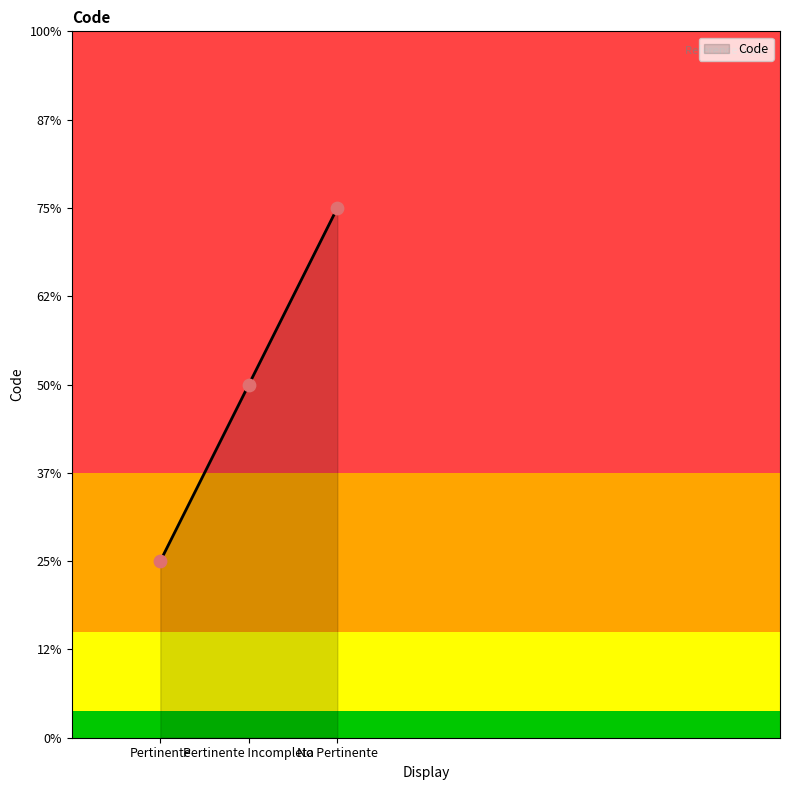

Between Pertinente and Pertinente Incompleta, which is larger?

Pertinente Incompleta